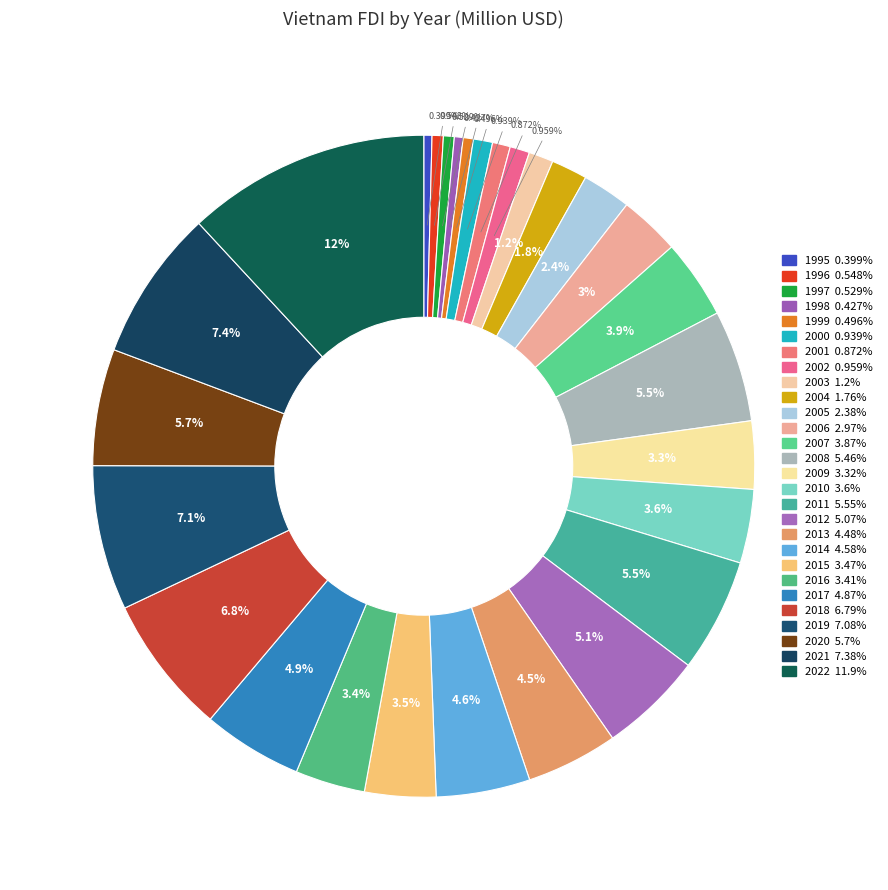

To the nearest percent, what portion does 2001 represent?

1%